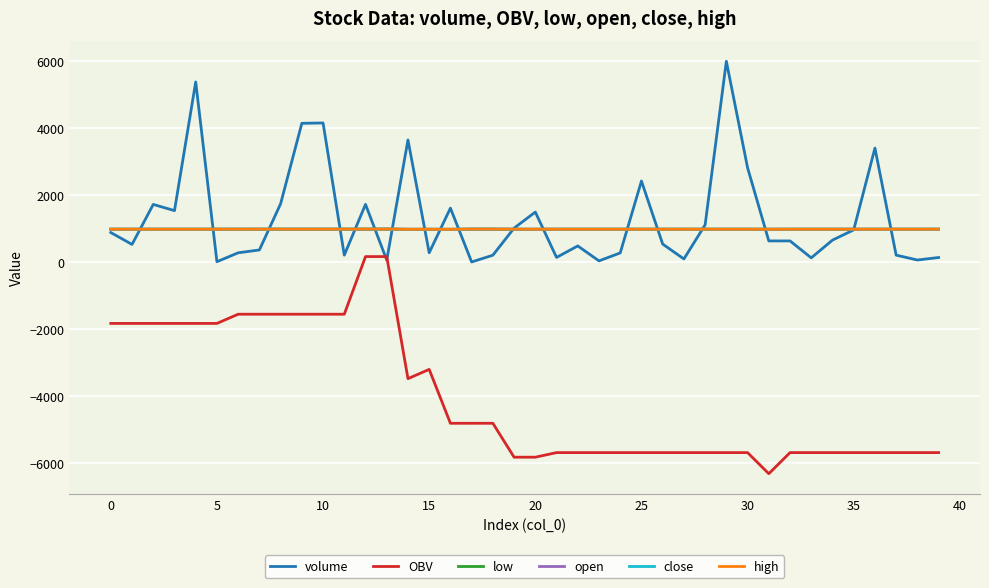

What is the lowest value of the low series?

977.0